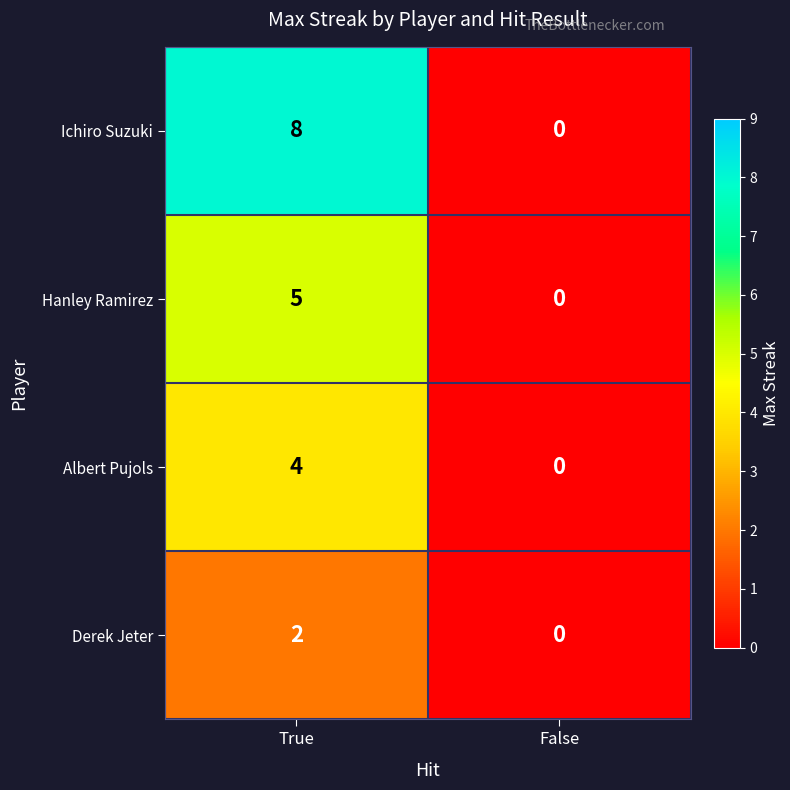

What is the greatest value displayed?

8